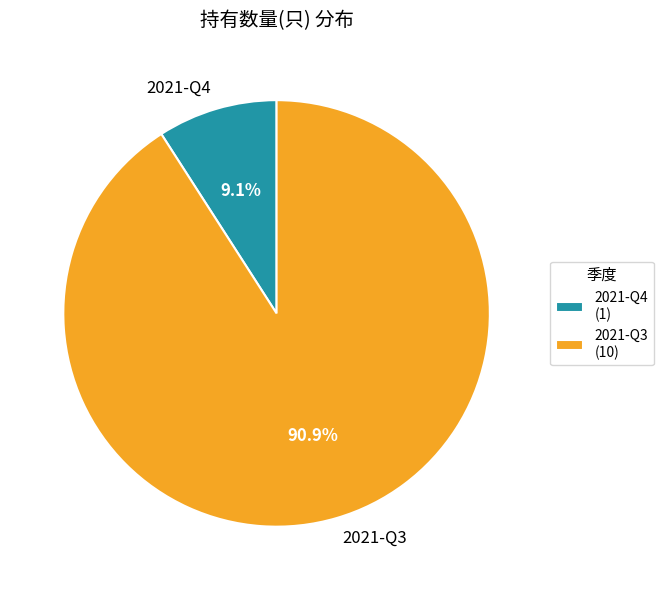

Approximately how many times larger is the value at 2021-Q3 compared to 2021-Q4?

10.0